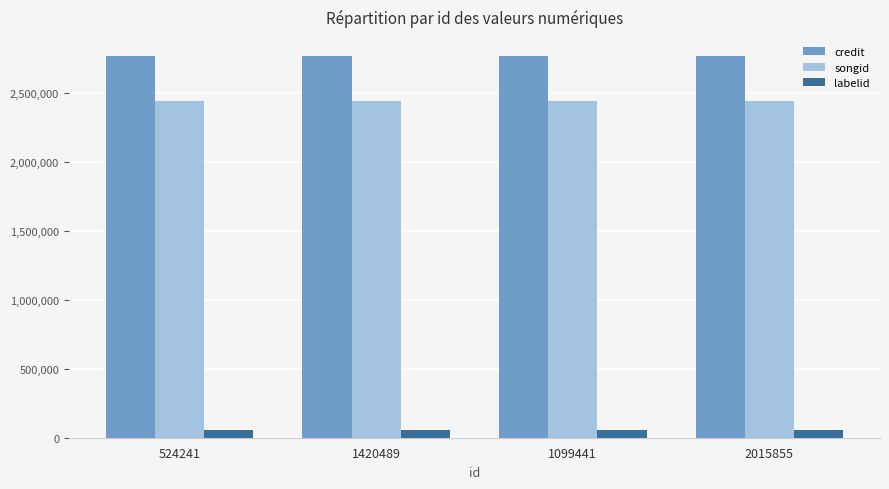

The value of songid at 524241 is 2443421. True or false?

True